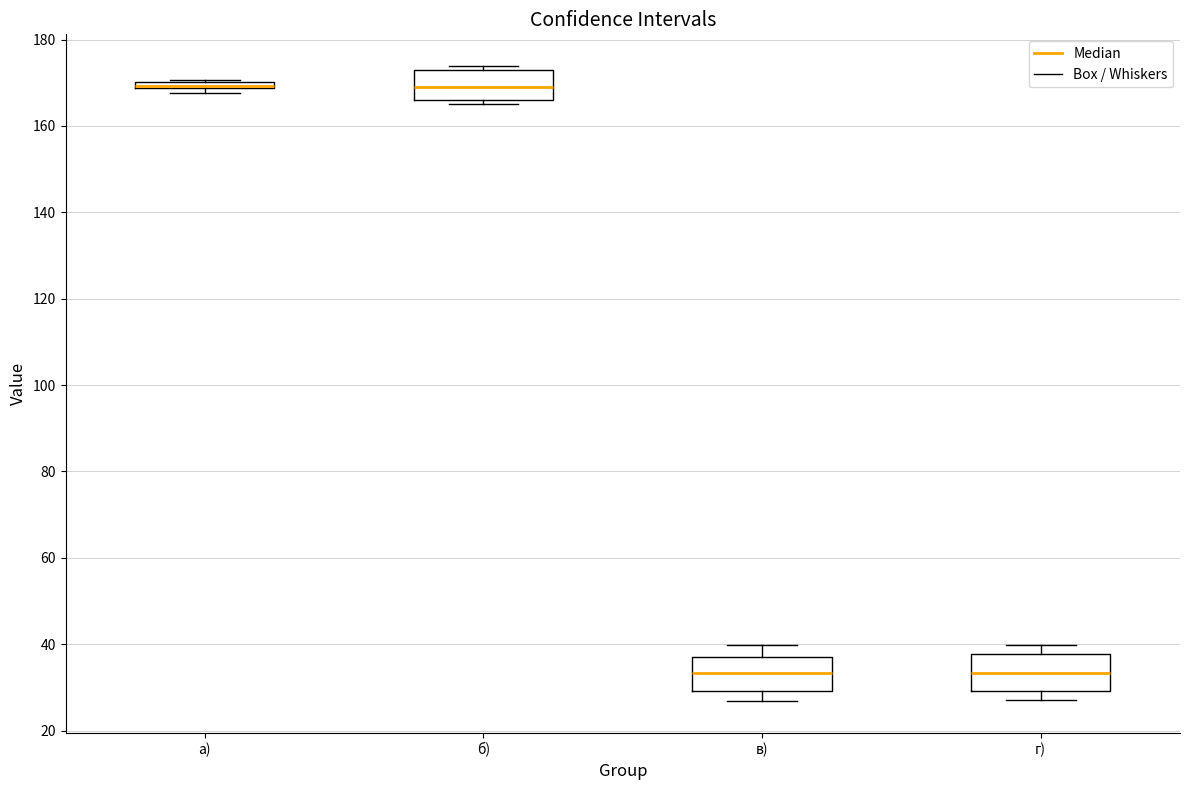

Where is the lower edge of the box for в) on the y-axis? The values are not printed on the chart, so give them approximately, as read against the axis.

30